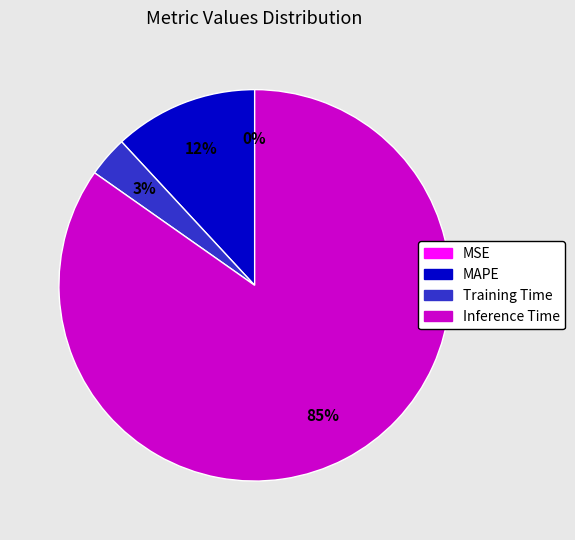

Does any single category account for the majority?

Yes